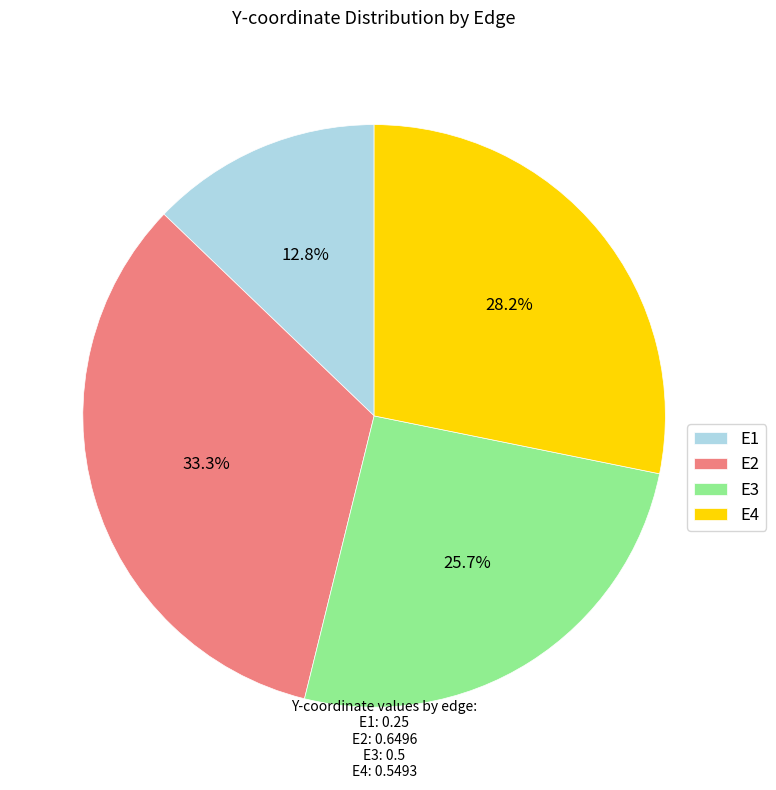

Does E3 account for over 50% of the chart?

No